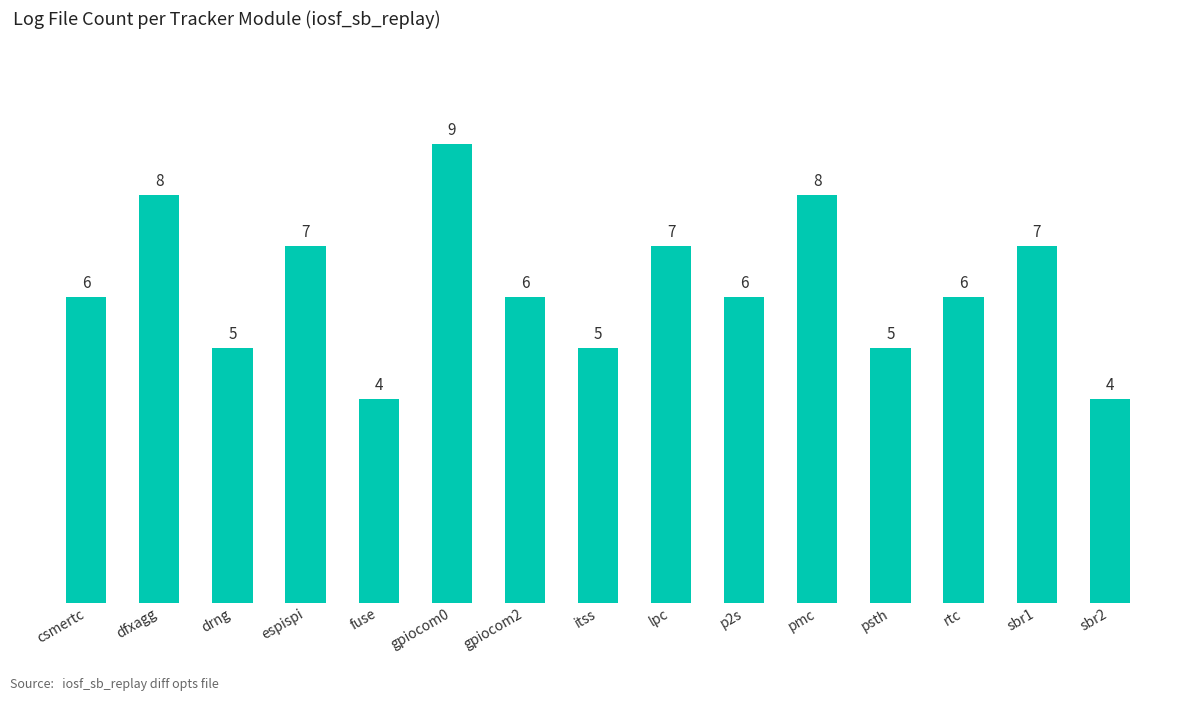

What is the sum of the values at rtc and fuse?

10